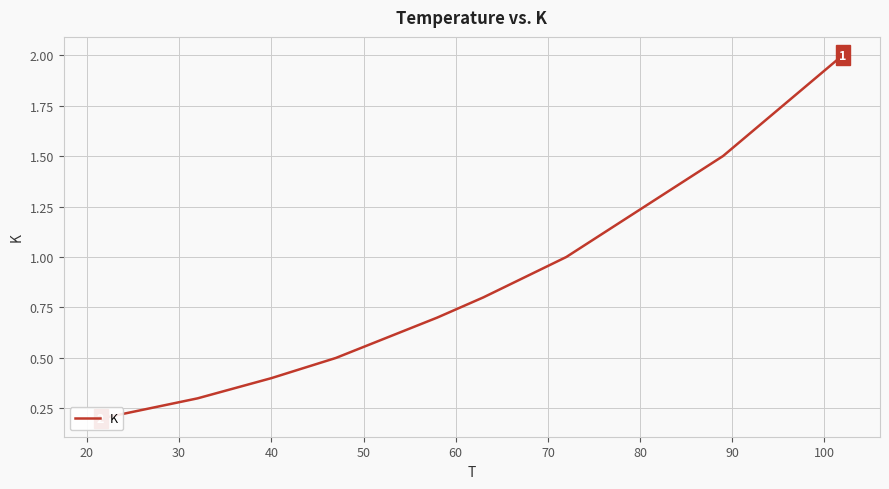

What is the difference between the maximum and second lowest values?

1.7